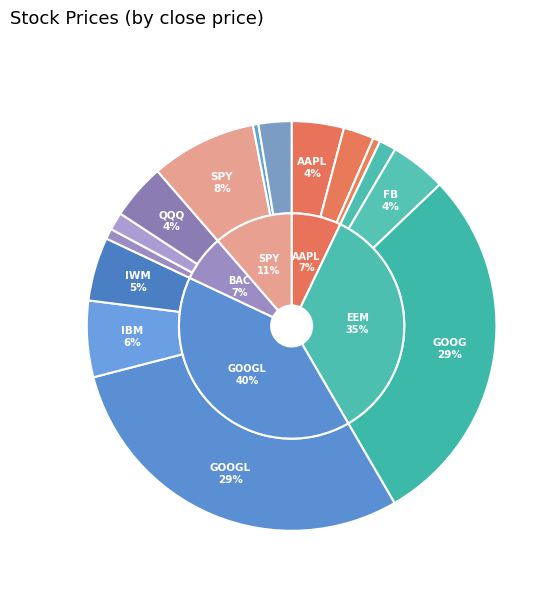

What portion of the pie excludes QQQ?

95.6%